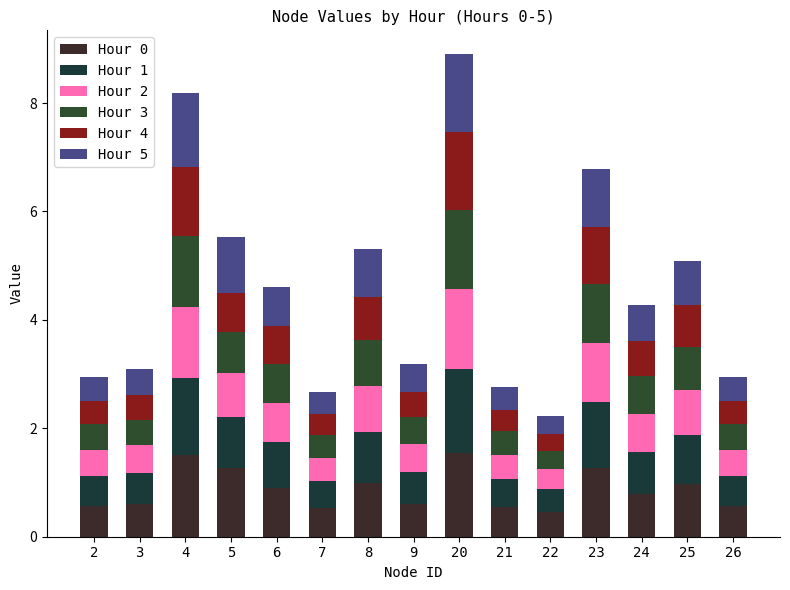

Which series has the largest total across all categories?

Hour 0